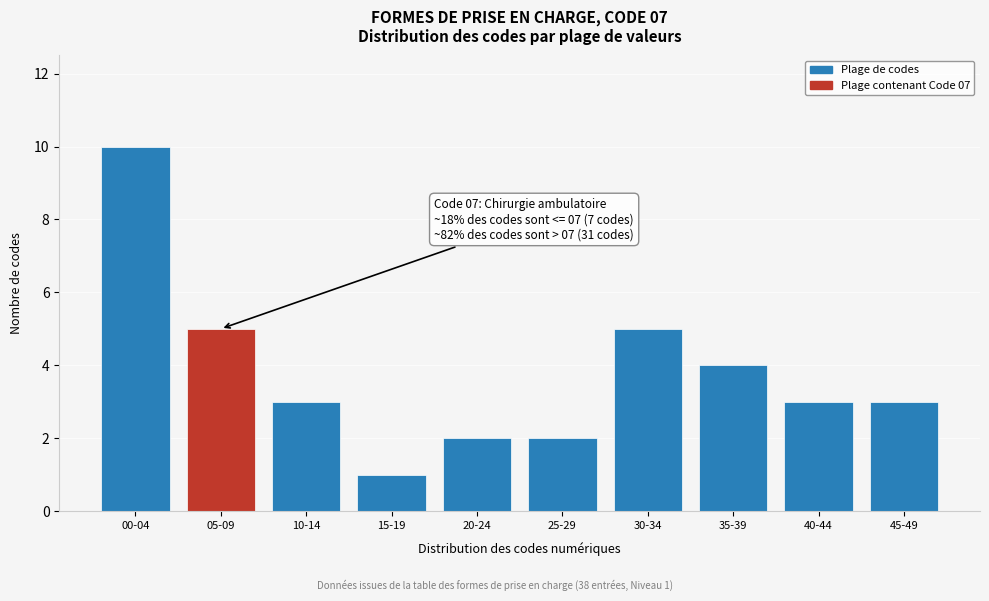

Reading right to left, transcribe all the data shown in this chart.

45-49=3	40-44=3	35-39=4	30-34=5	25-29=2	20-24=2	15-19=1	10-14=3	05-09=5	00-04=10